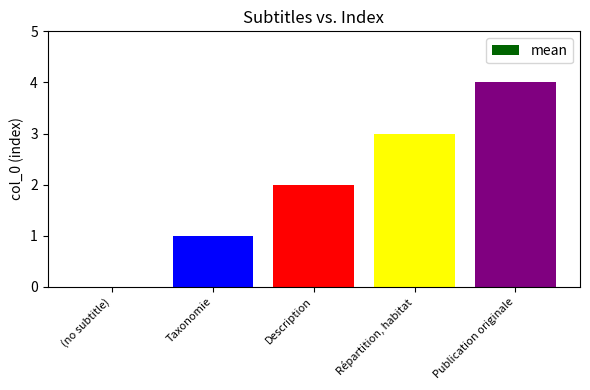

Reading left to right, what are all the values shown in this chart?

(no subtitle)=0	Taxonomie=1	Description=2	Répartition, habitat=3	Publication originale=4